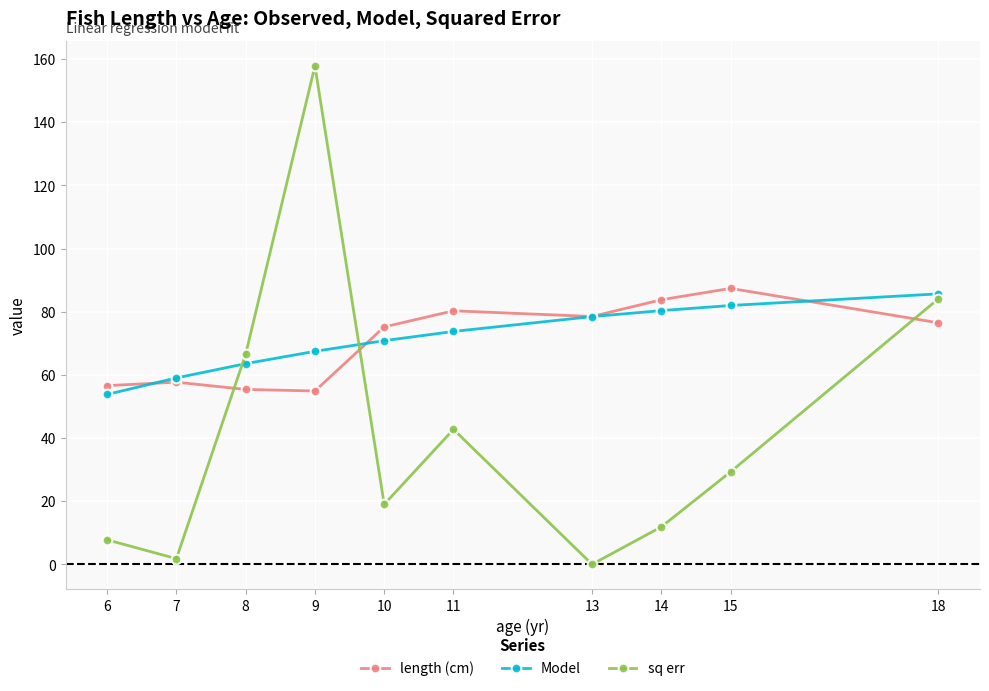

Is it true that length (cm) equals 150.6 at 14?

False